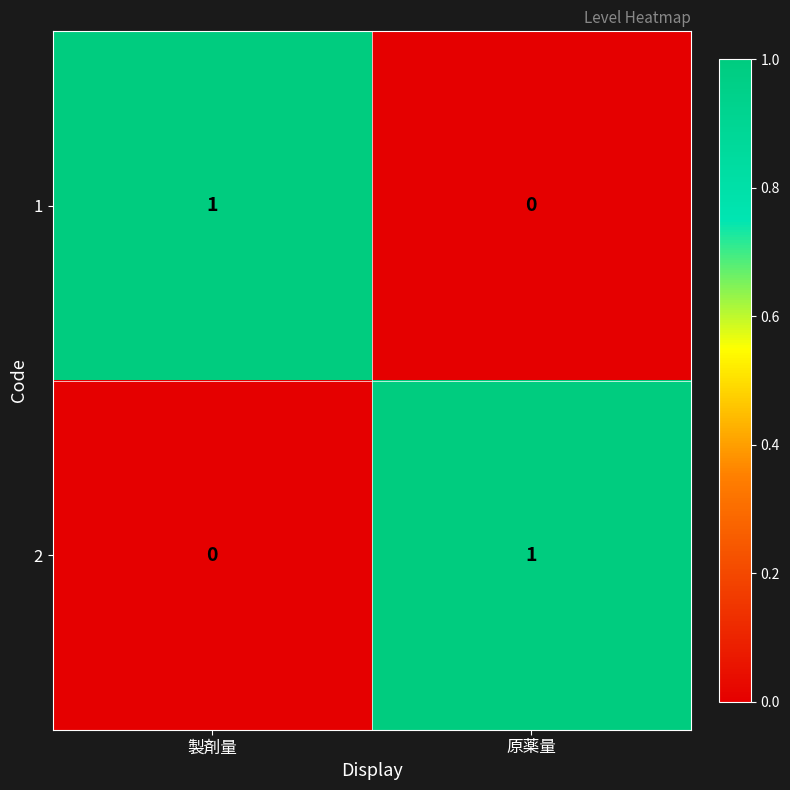

Which category has the highest value in the 2 series?

原薬量